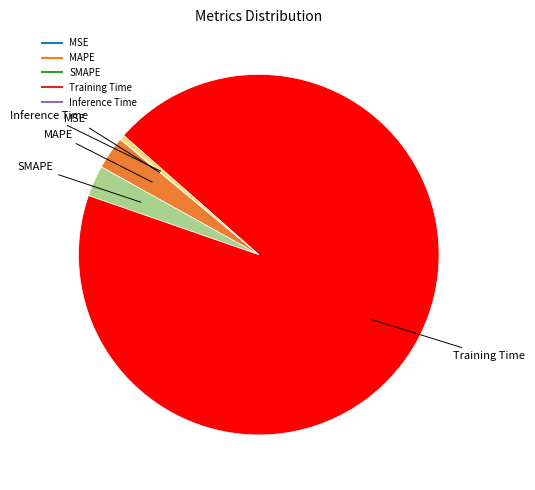

Is it true that Training Time is 94% of the pie?

True